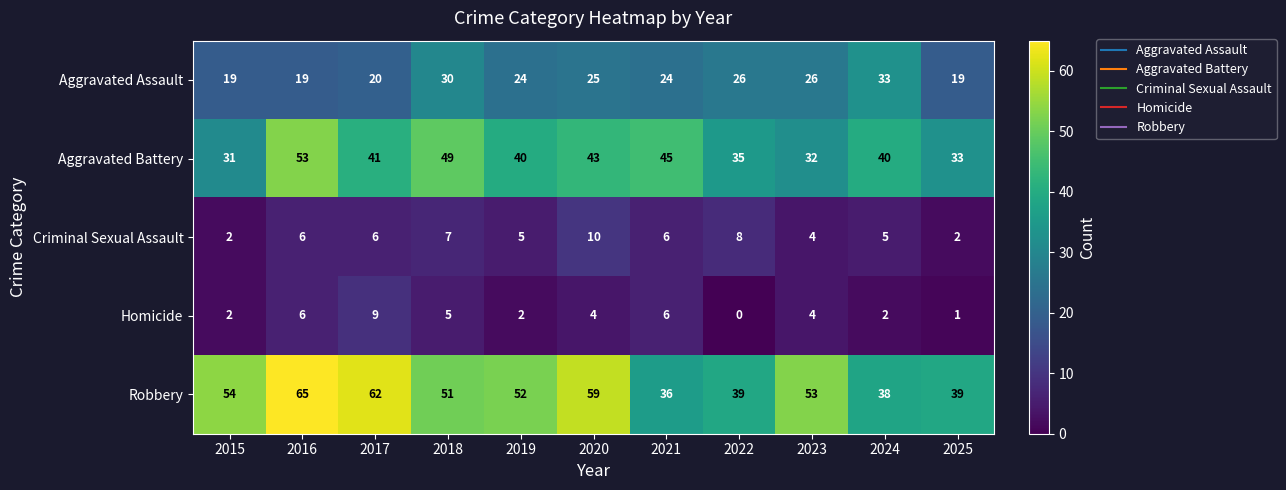

At which category does the chart reach its peak across all series?

2016